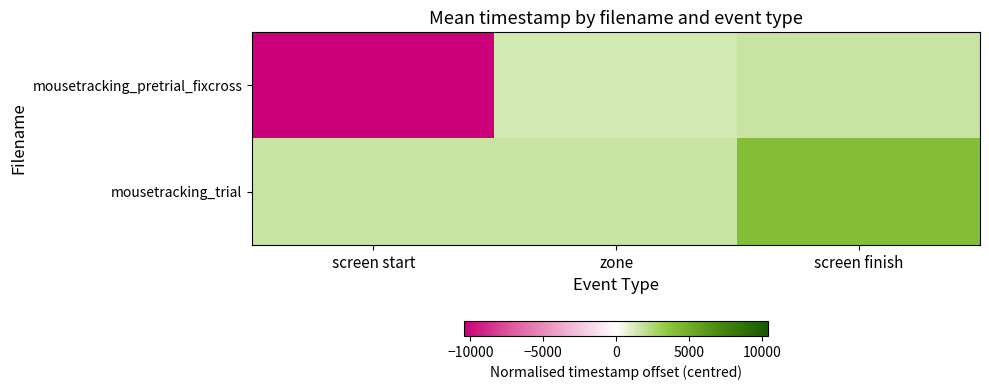

At how many categories does at least one series exceed 2253?

1